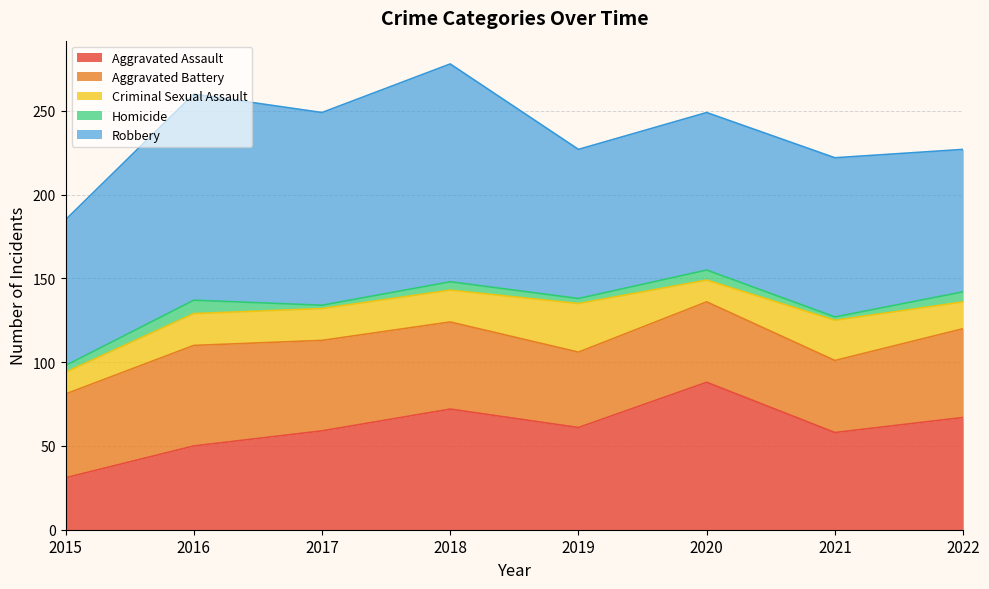

What is the total value across all series at 2016?

260